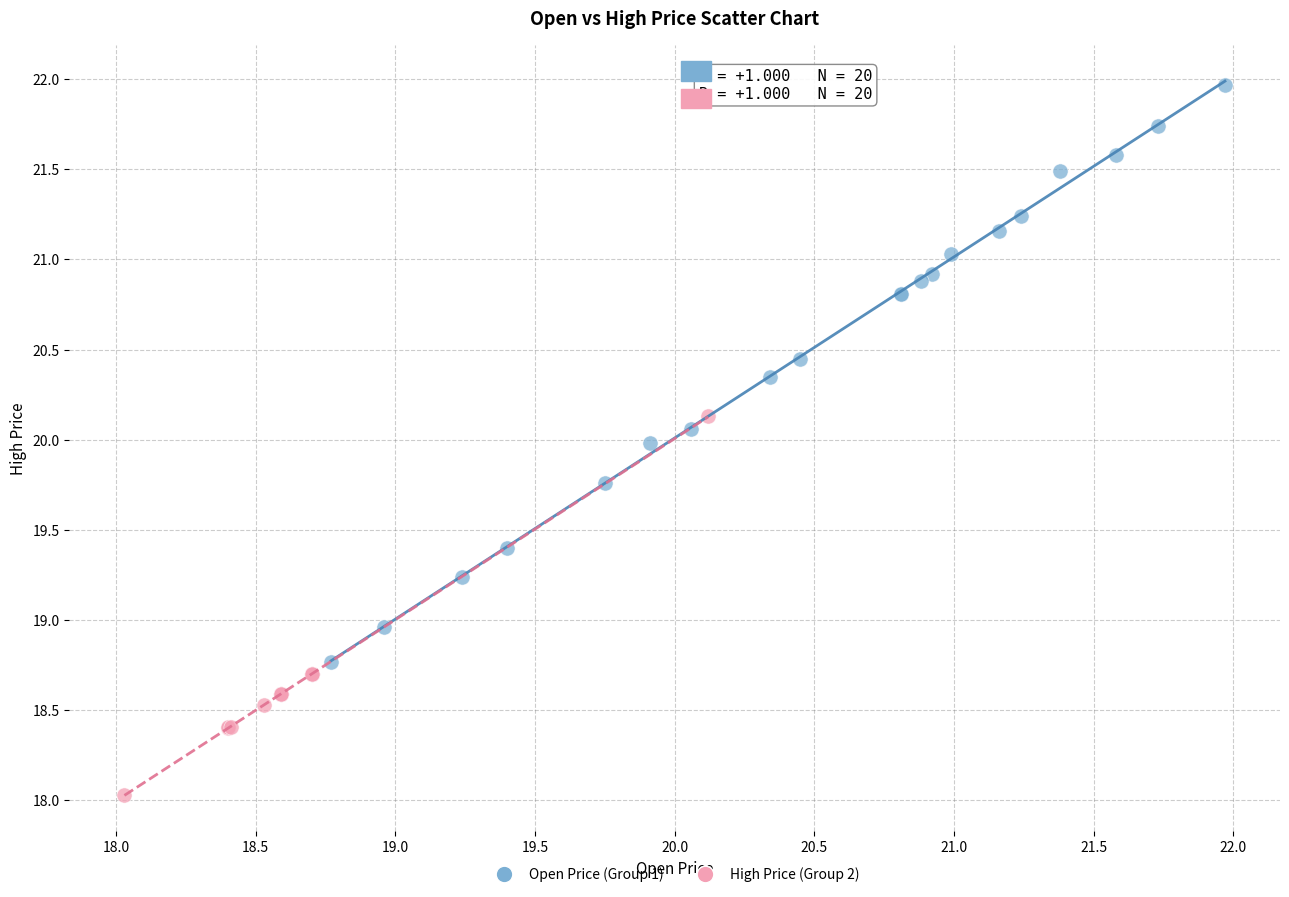

Which series contains the lowest Y value?

High Price (Group 2)